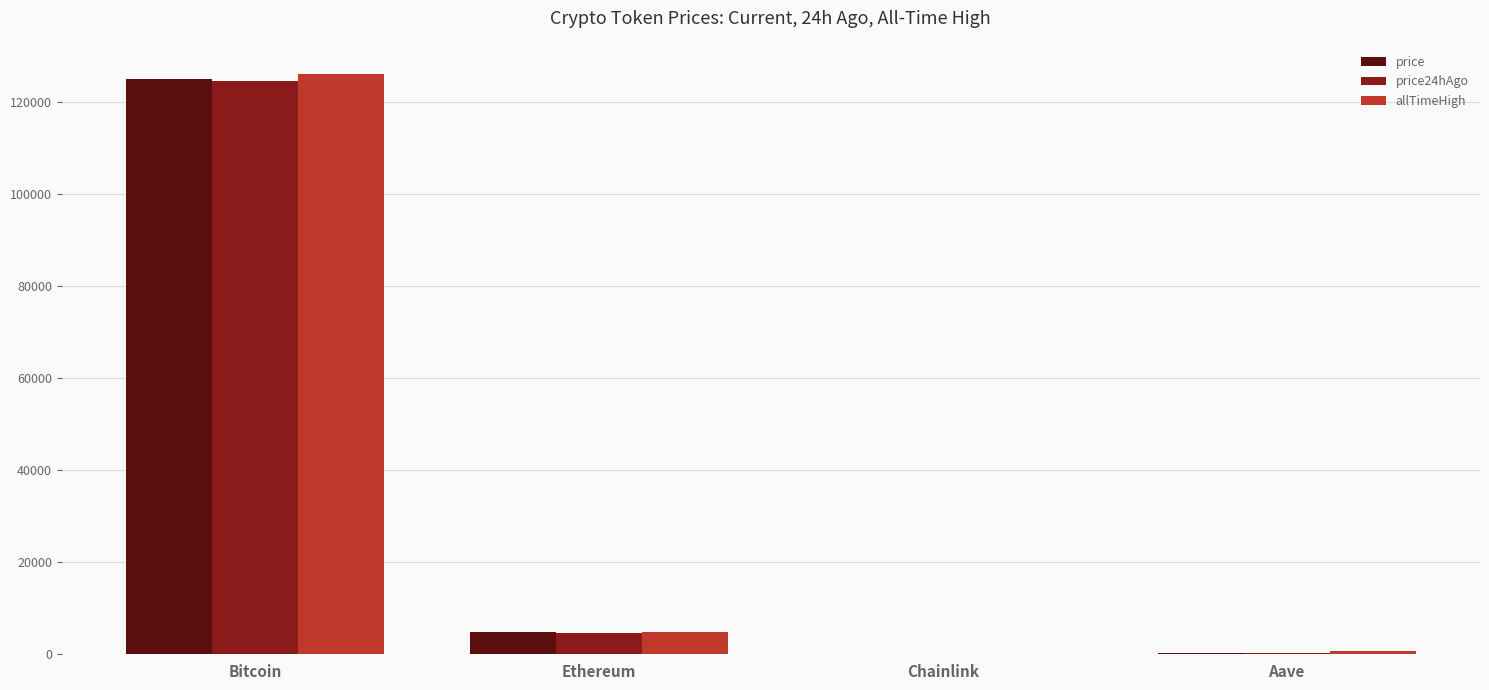

Which series changed the most between Bitcoin and Chainlink?

allTimeHigh